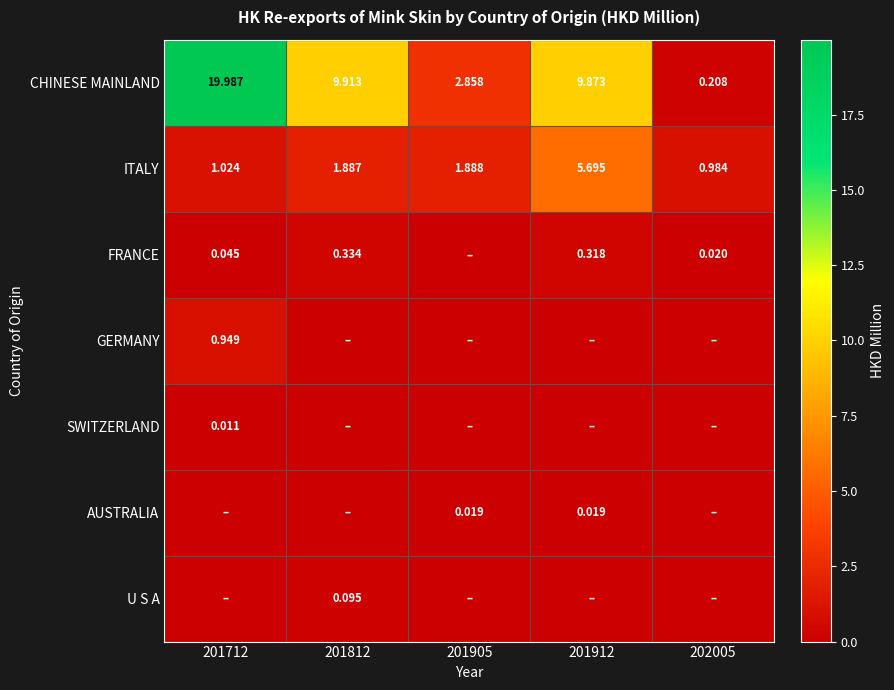

How many data points in CHINESE MAINLAND are less than 9?

2